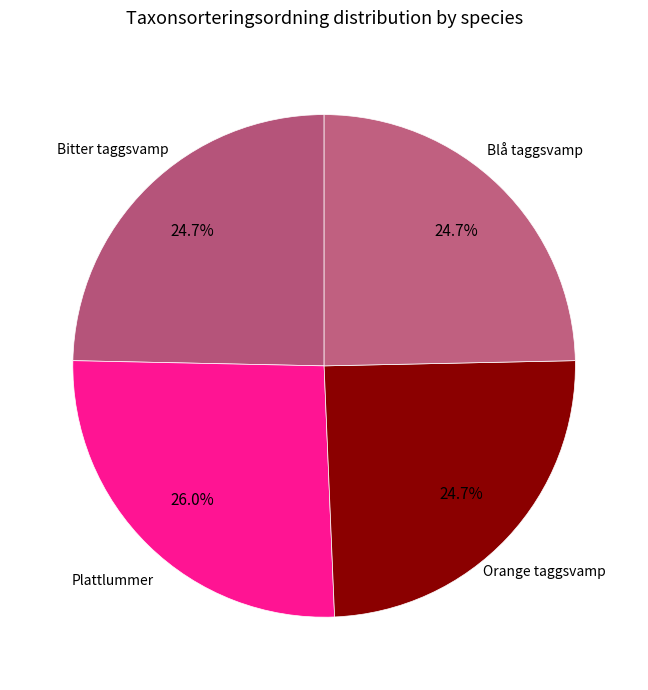

Between Plattlummer and Blå taggsvamp, which is larger?

Plattlummer